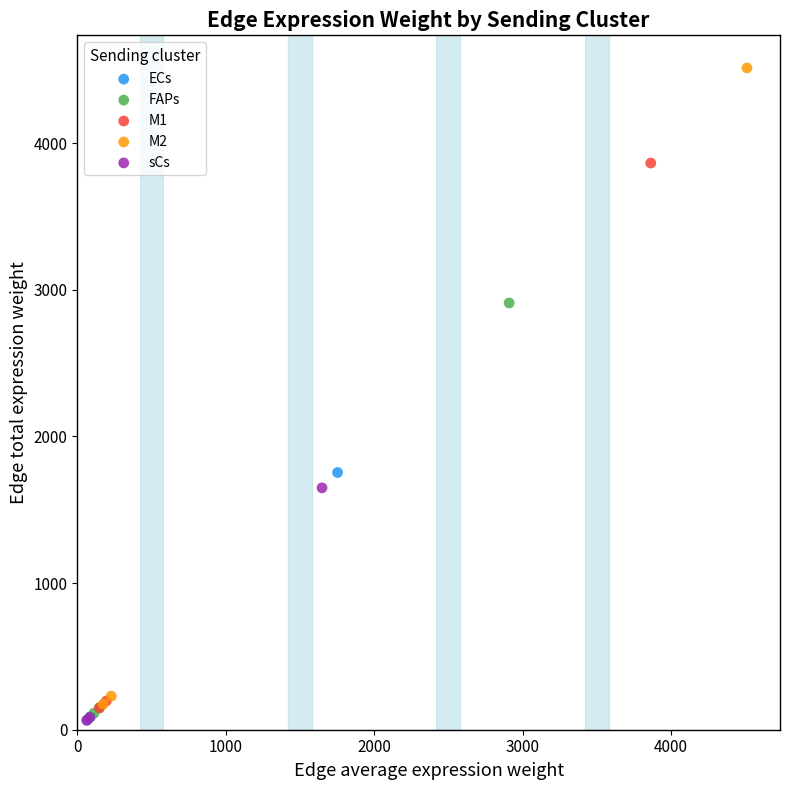

What are all the series names shown in the legend?

ECs, FAPs, M1, M2, sCs